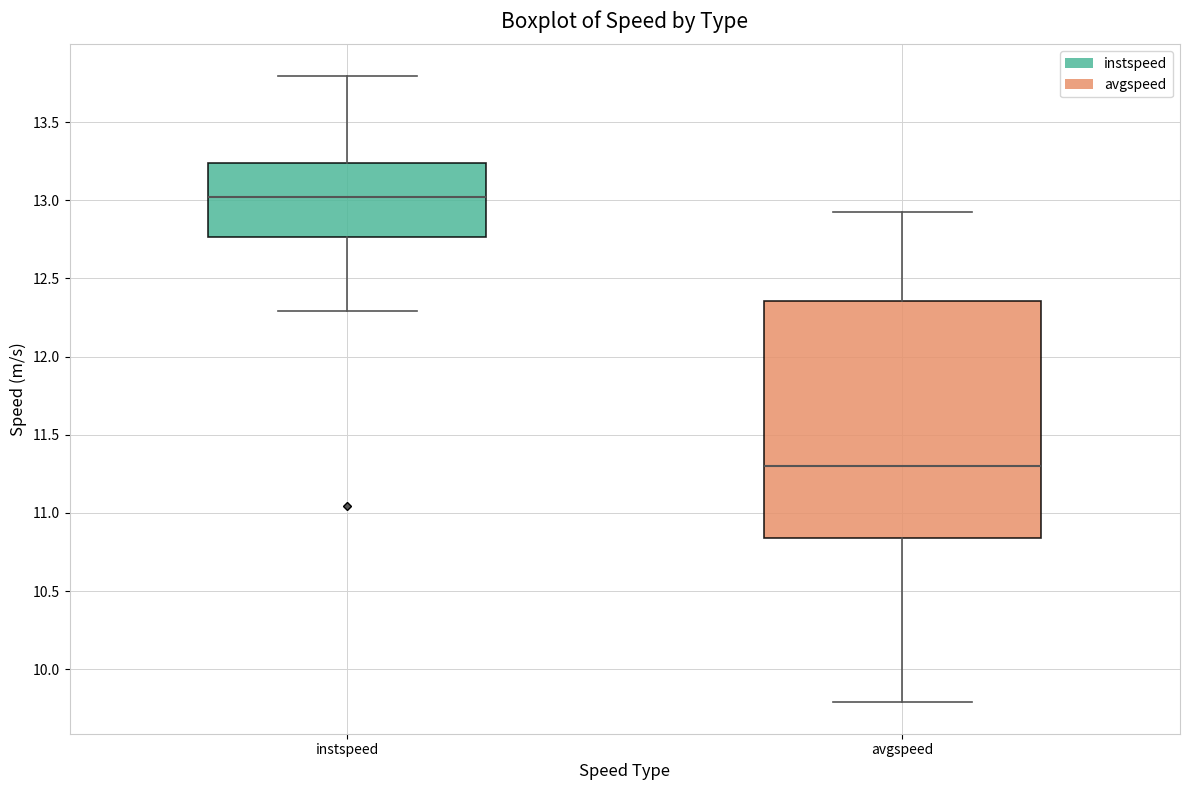

Where is the lower edge of the box for instspeed on the y-axis? The values are not printed on the chart, so give them approximately, as read against the axis.

12.75